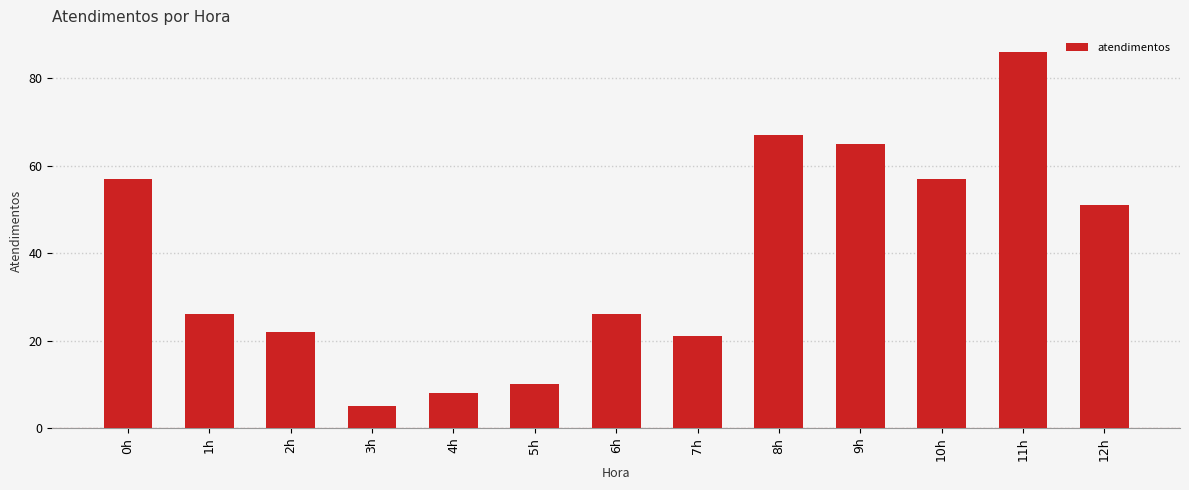

How many bars are there in total?

13